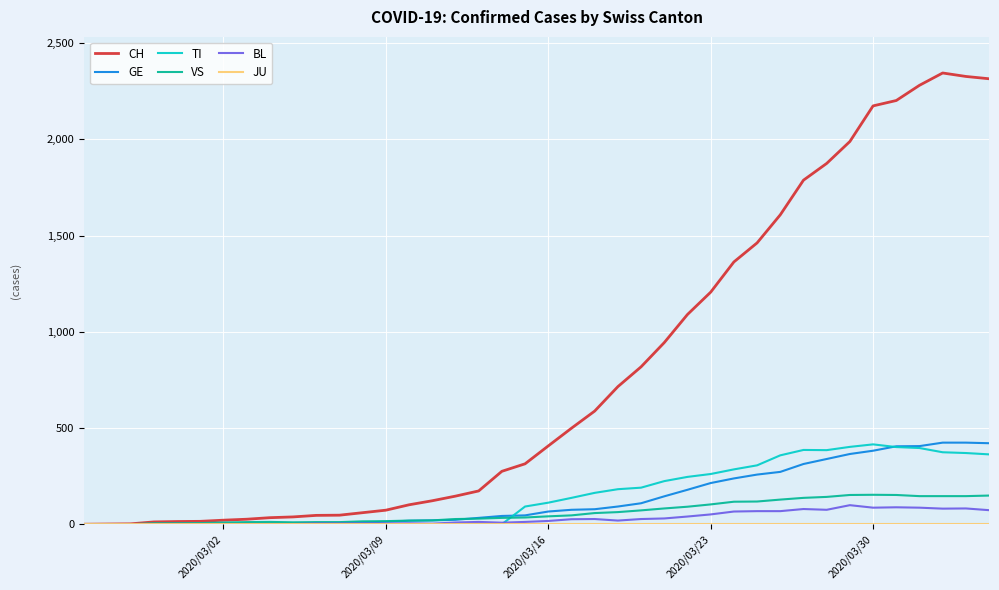

What is the maximum value shown in the chart?

2345